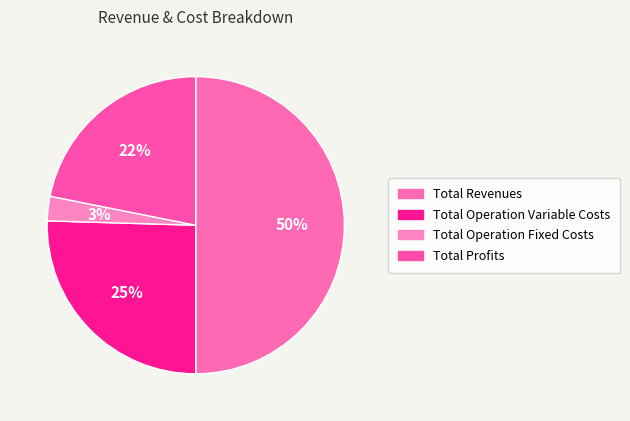

What is the smallest slice in the pie chart?

Total Operation Fixed Costs